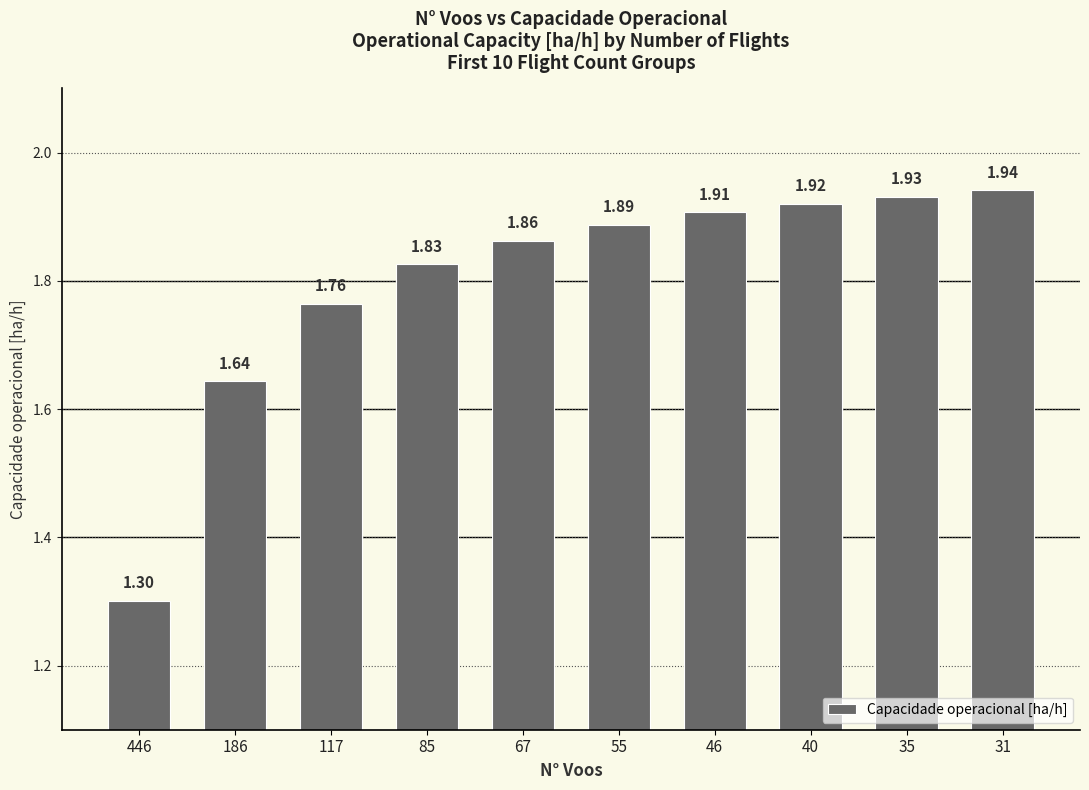

The chart shows a value of 0.7 at 40. True or false?

False